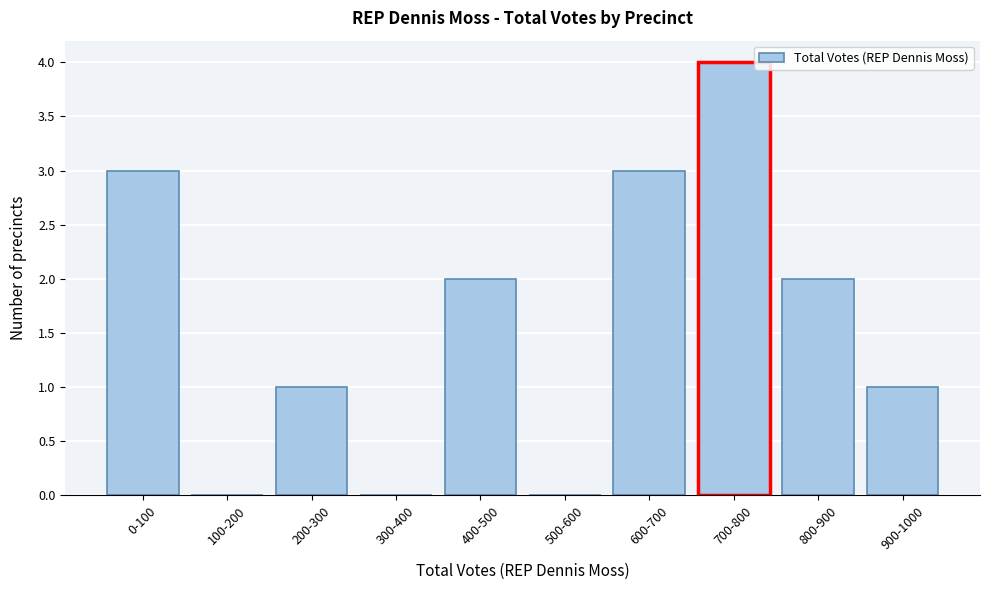

Reading left to right, what are all the values shown in this chart?

0-100=3	100-200=0	200-300=1	300-400=0	400-500=2	500-600=0	600-700=3	700-800=4	800-900=2	900-1000=1